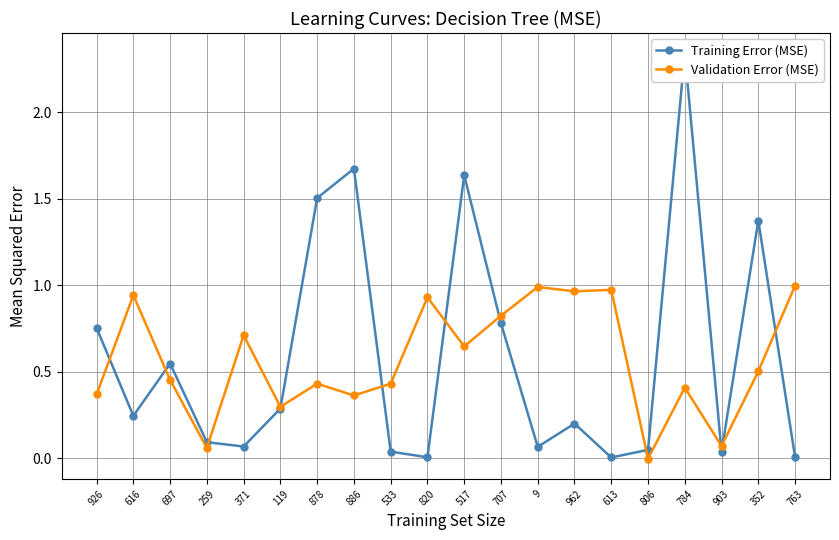

What is the greatest value displayed?

2.3